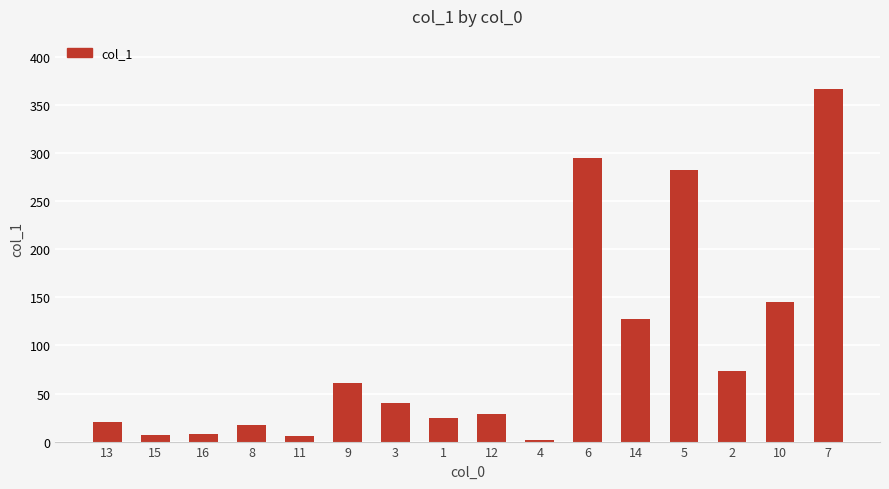

What is the label of the 15th bar from the right?

15